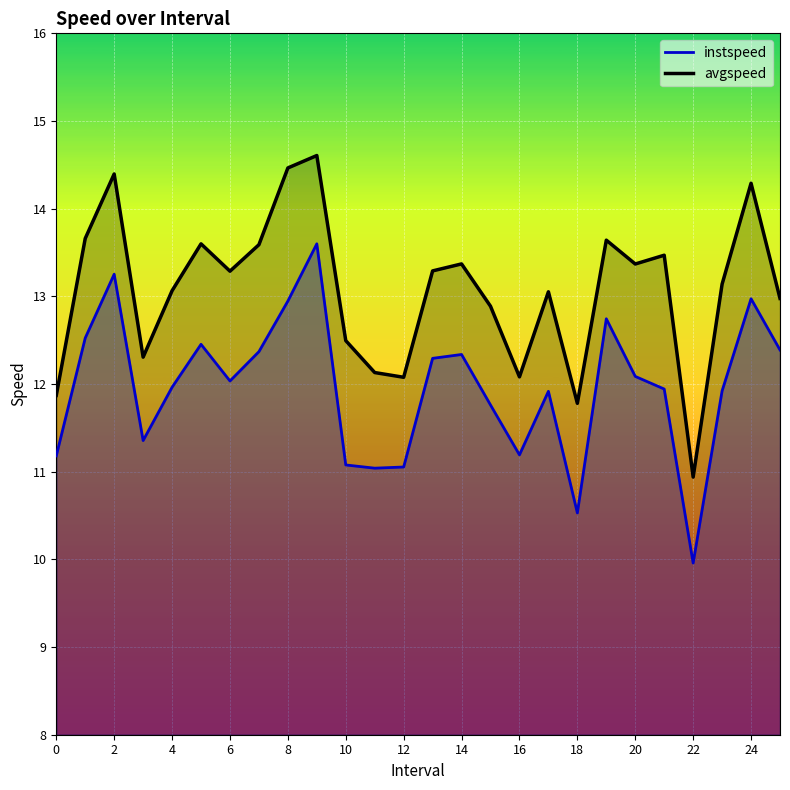

Between 16.0 and 21.0, which series saw the biggest shift?

avgspeed